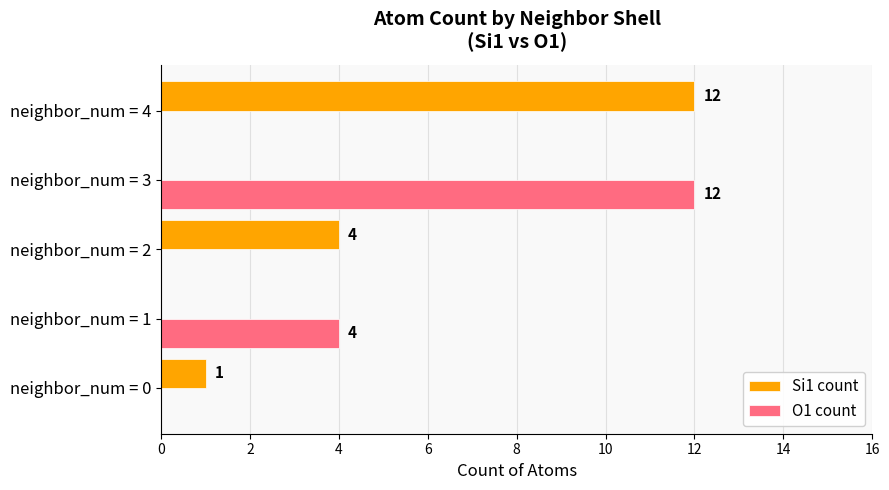

What is the sum of all Si1 count values?

17